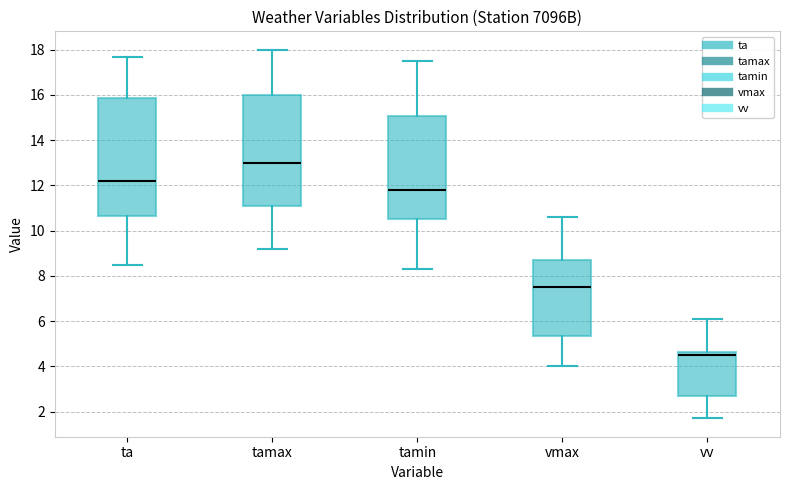

Which box's median line is the lowest?

vv